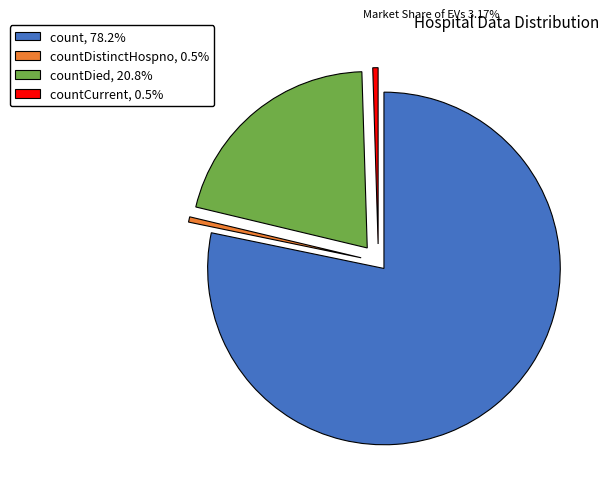

What is the ratio of the value at countDied, 20.8% to the value at count, 78.2%?

0.3